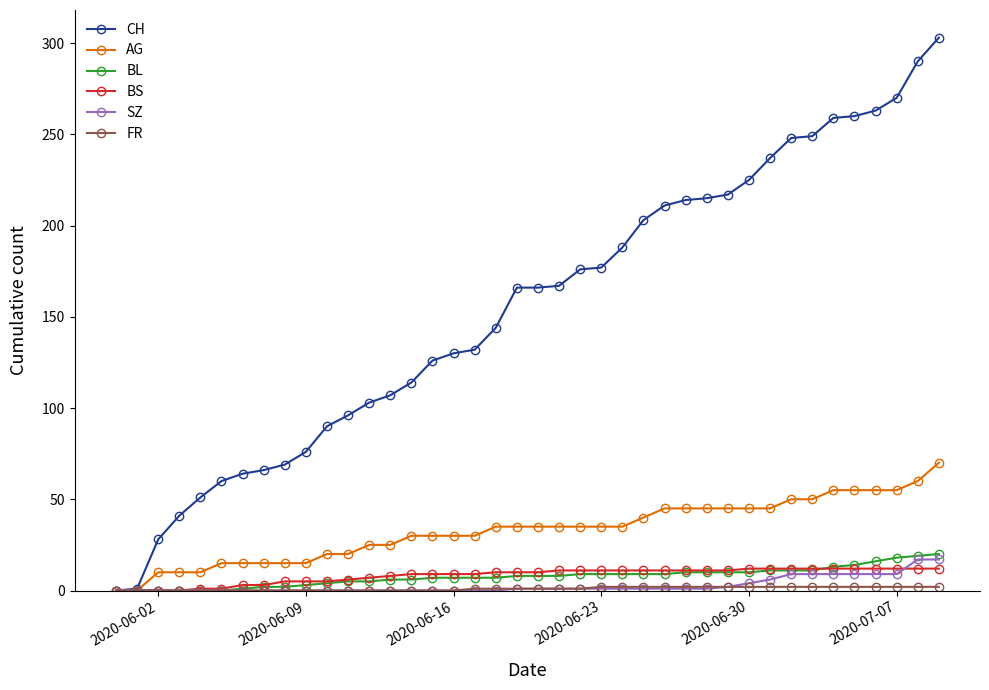

What is the greatest value displayed?

303